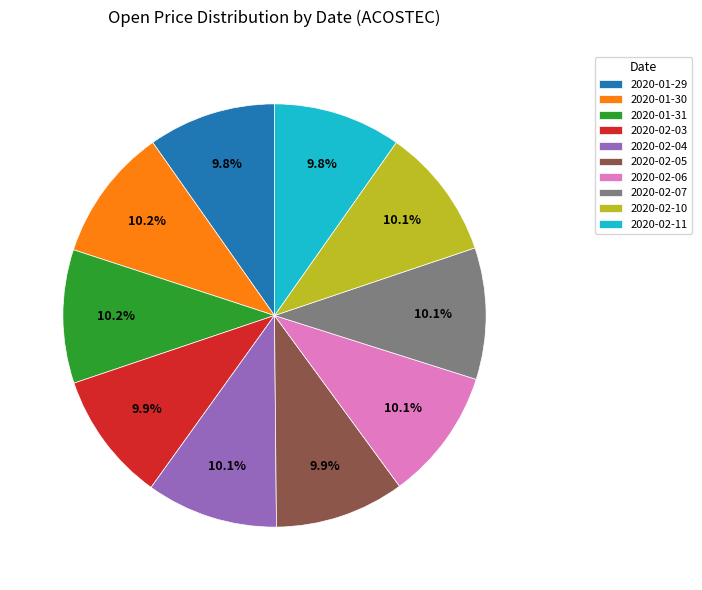

True or false: 2020-02-07 accounts for 1% of the total.

False